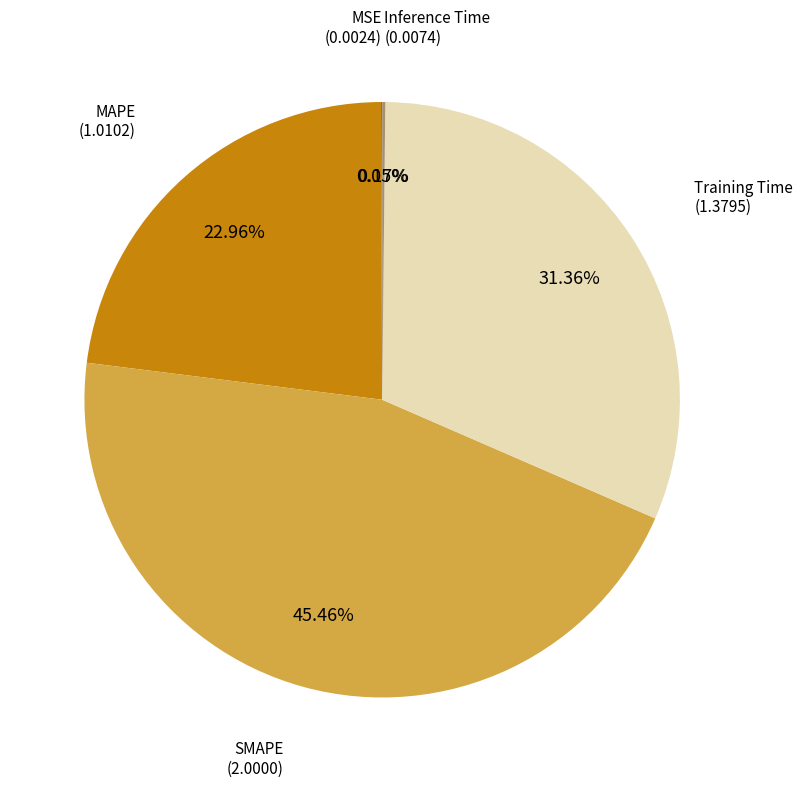

Is there any slice that represents more than half of the pie?

No